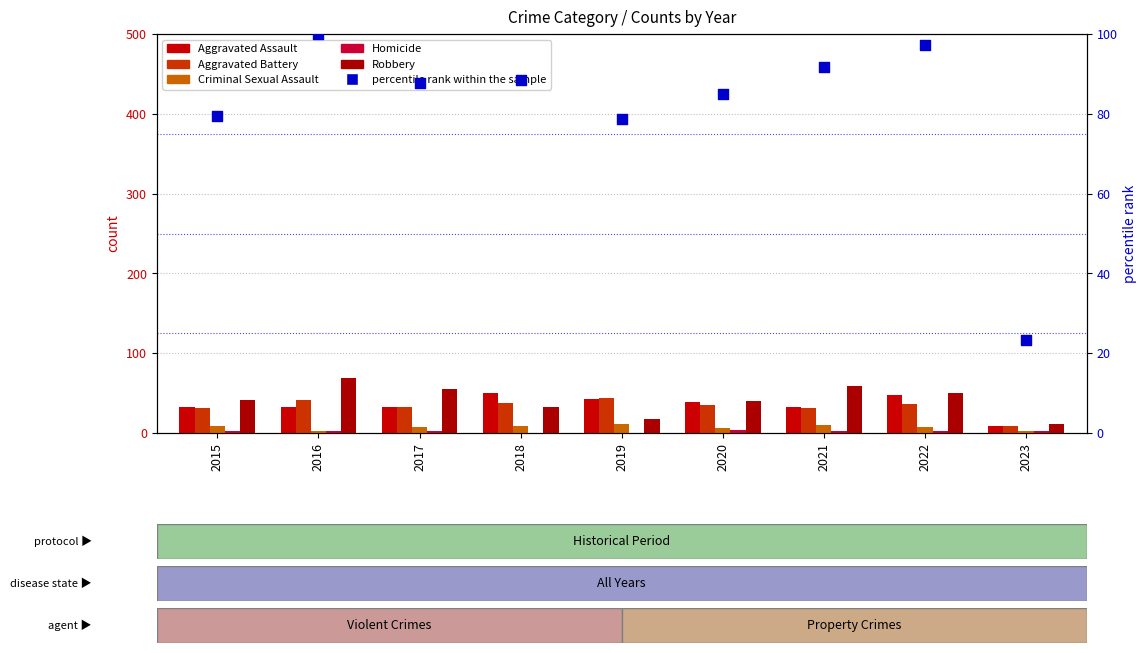

Which series contains the lowest Y value?

Homicide